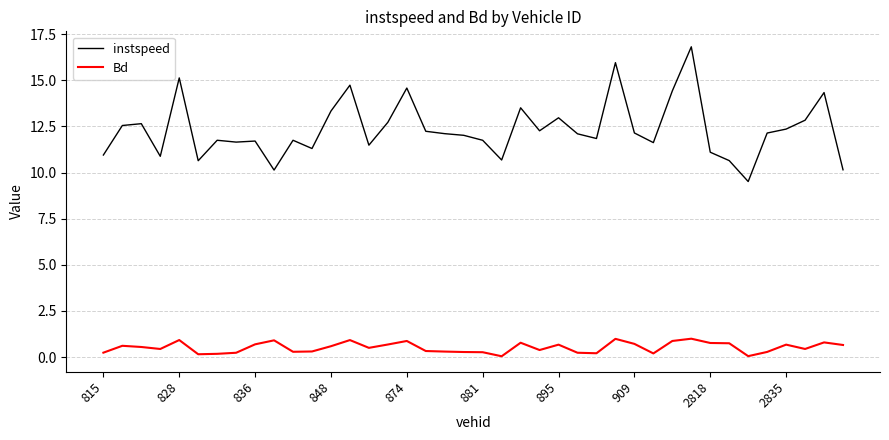

Which series has the largest range (max minus min)?

instspeed